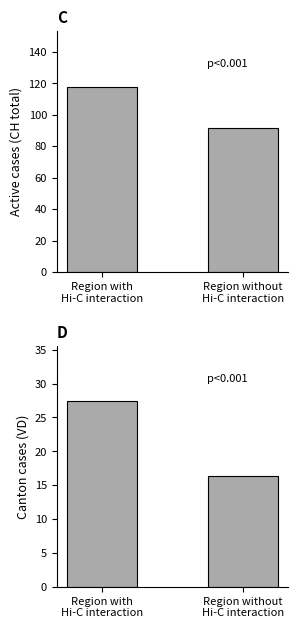

The VD cases series shows 26.6 at Region without
Hi-C interaction. True or false?

False